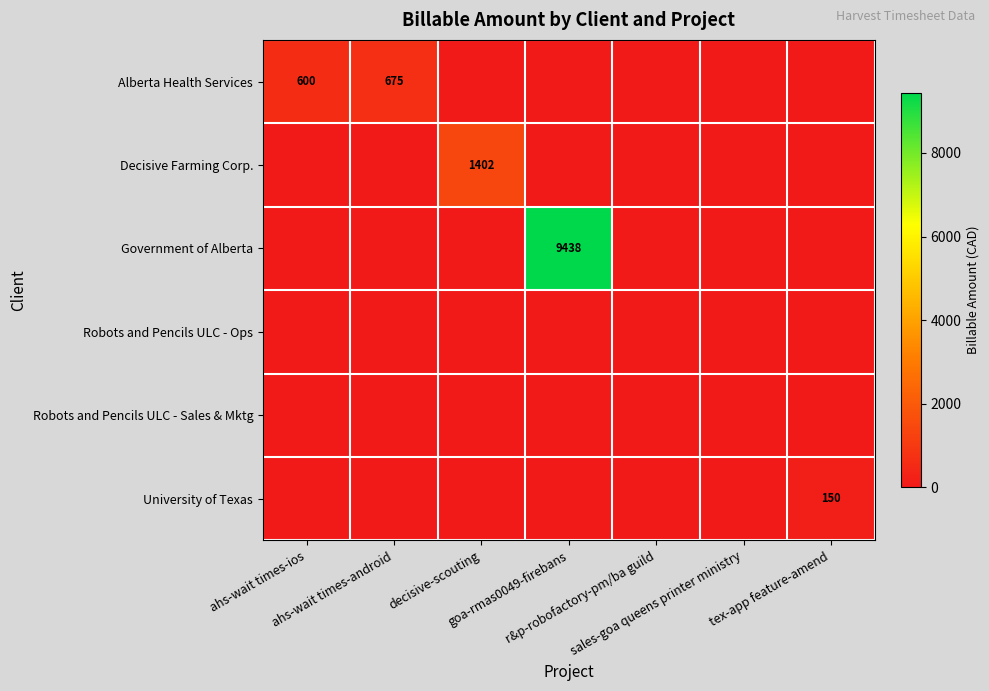

The Alberta Health Services series shows 0.0 at goa-rmas0049-firebans. True or false?

True